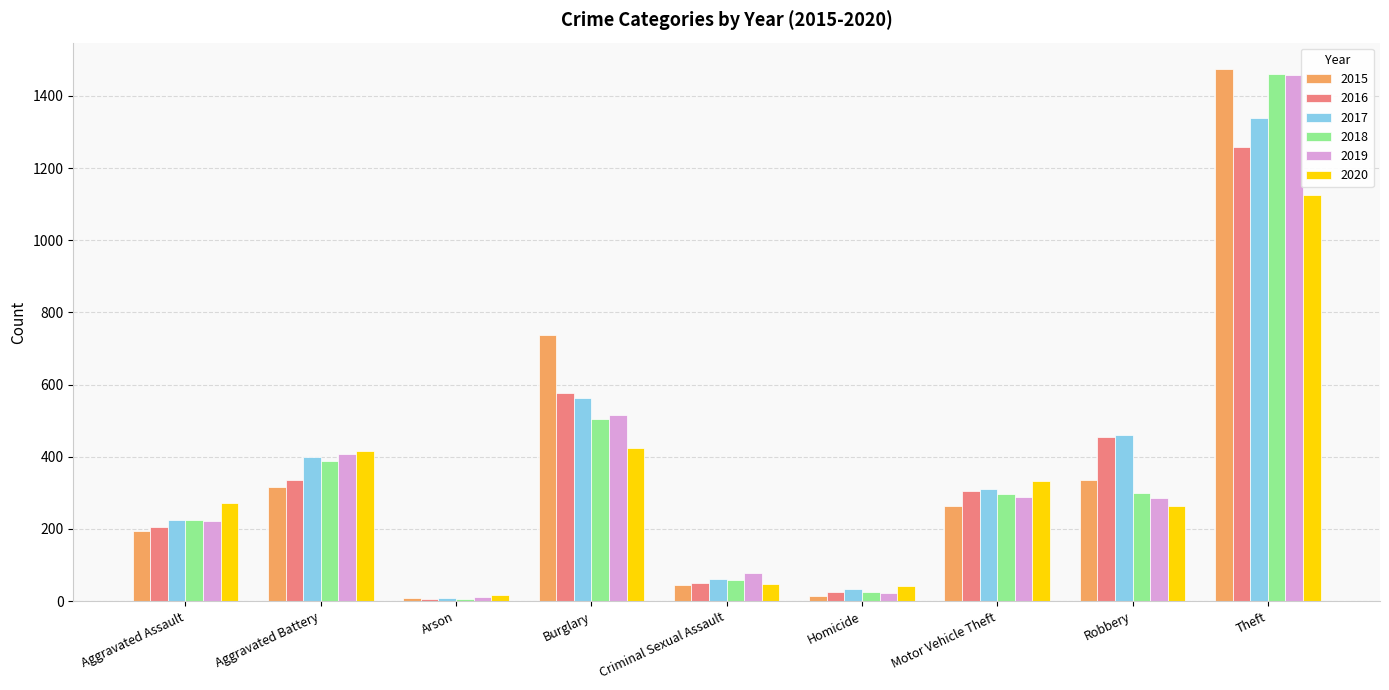

Is it true that 2020 equals 333 at Motor Vehicle Theft?

True